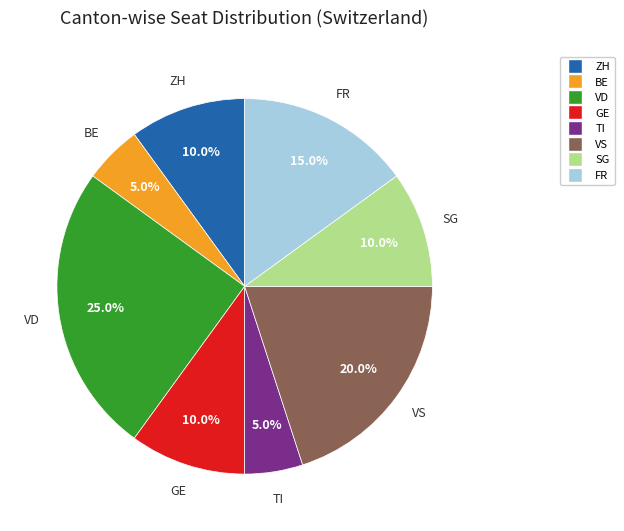

Is there any slice that represents more than half of the pie?

No